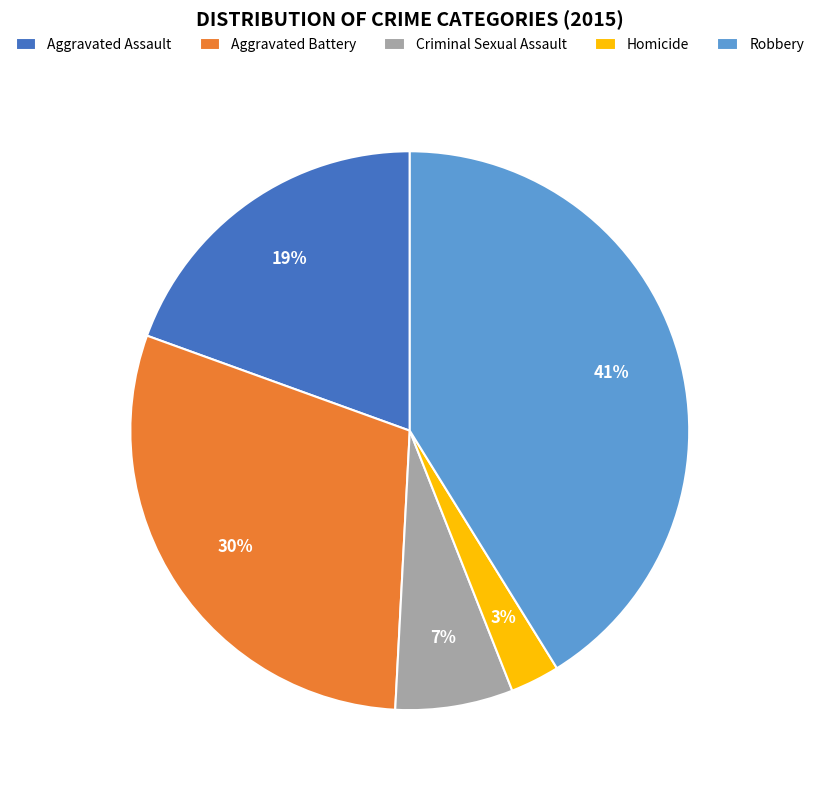

To the nearest percent, what percentage of the pie is Aggravated Battery?

30%